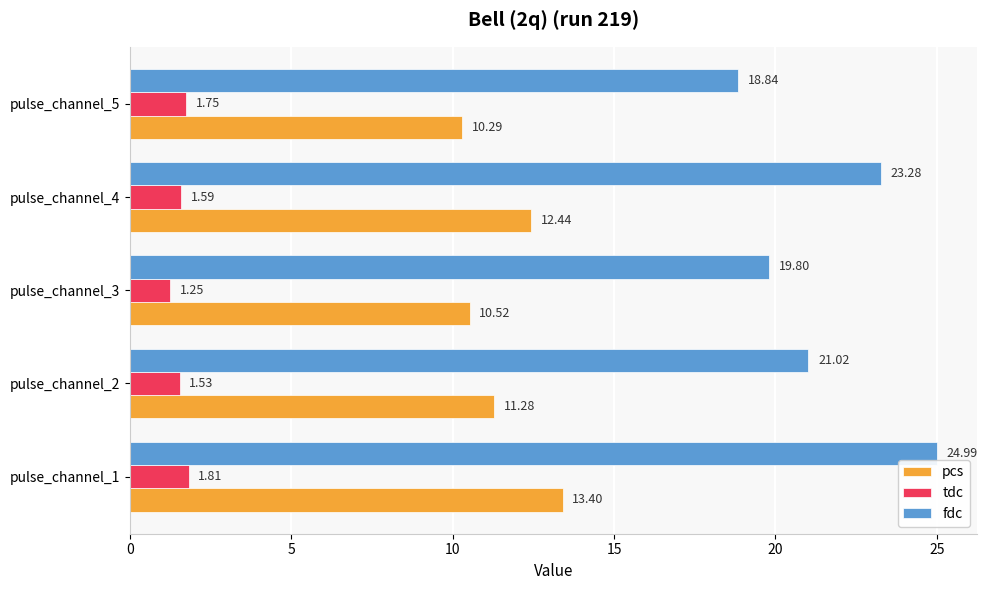

What are all the series names shown in the legend?

pcs, tdc, fdc